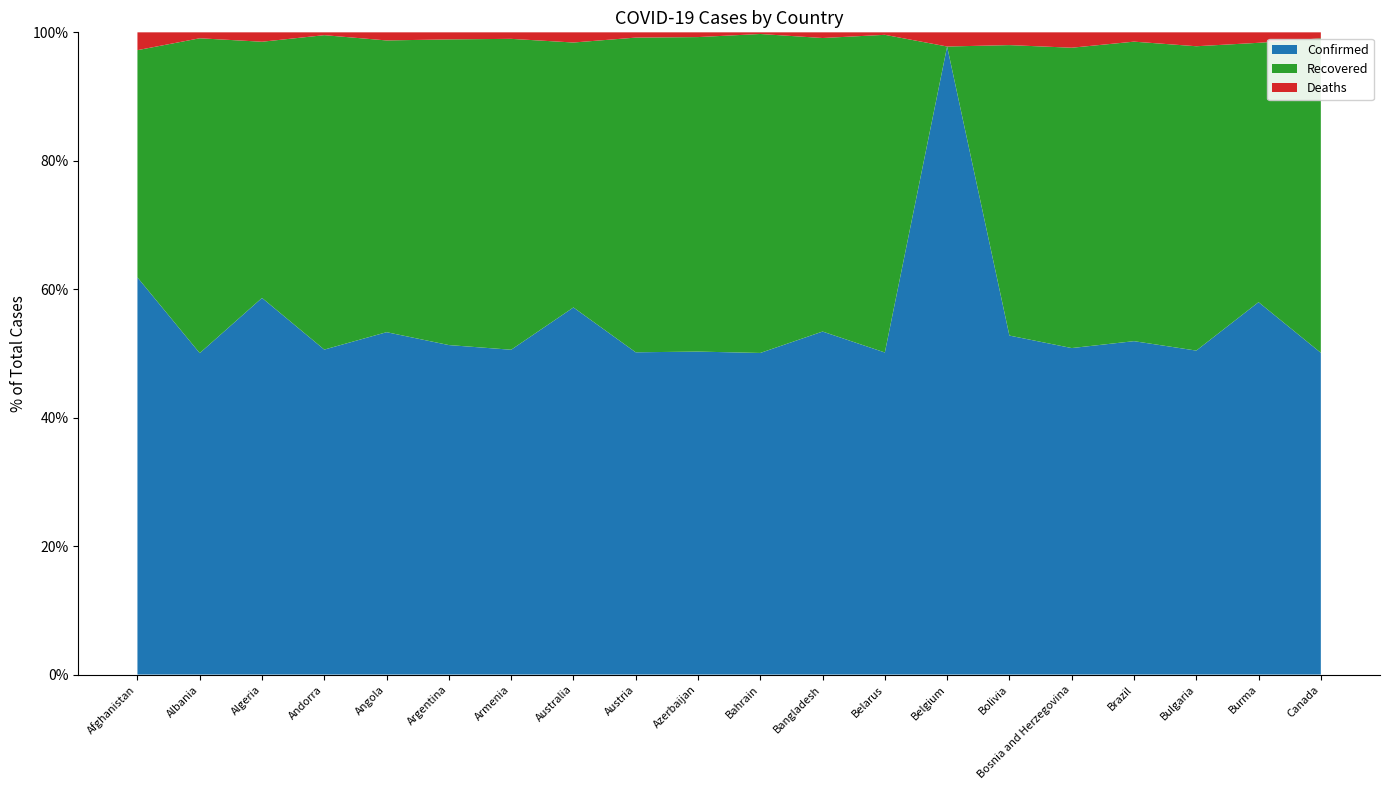

Reading left to right, transcribe all the data shown in this chart.

Confirmed: Afghanistan=144285	Albania=132891	Algeria=163660	Andorra=14586	Angola=41879	Argentina=4859170	Armenia=229090	Australia=33268	Austria=656949	Azerbaijan=341183	Bahrain=268626	Bangladesh=1194752	Belarus=441881	Belgium=1117697	Bolivia=469182	Bosnia and Herzegovina=205523	Brazil=19707662	Bulgaria=423879	Burma=279119	Canada=1434912
Recovered: Afghanistan=82586	Albania=130152	Algeria=111322	Andorra=14113	Angola=35686	Argentina=4508137	Armenia=219280	Australia=24009	Austria=641541	Azerbaijan=332259	Bahrain=266417	Bangladesh=1022414	Belarus=435842	Belgium=0	Bolivia=402031	Bosnia and Herzegovina=189063	Brazil=17704701	Bulgaria=398224	Burma=194410	Canada=1402676
Deaths: Afghanistan=6477	Albania=2456	Algeria=4087	Andorra=127	Angola=991	Argentina=104105	Armenia=4597	Australia=922	Austria=10737	Azerbaijan=5011	Bahrain=1383	Bangladesh=19779	Belarus=3413	Belgium=25228	Bolivia=17672	Bosnia and Herzegovina=9686	Brazil=550502	Bulgaria=18199	Burma=7845	Canada=26512